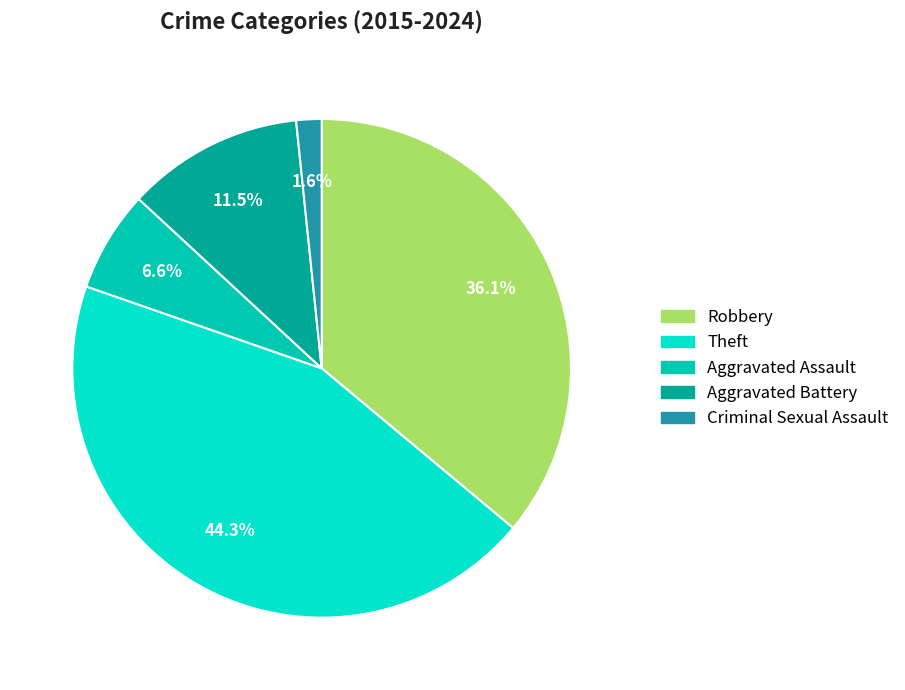

The Aggravated Battery slice represents 1% of the pie. True or false?

False